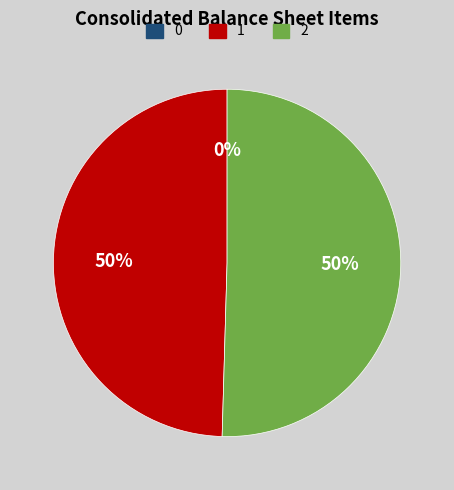

To the nearest percent, what is the difference between the largest and smallest slice percentages?

50%